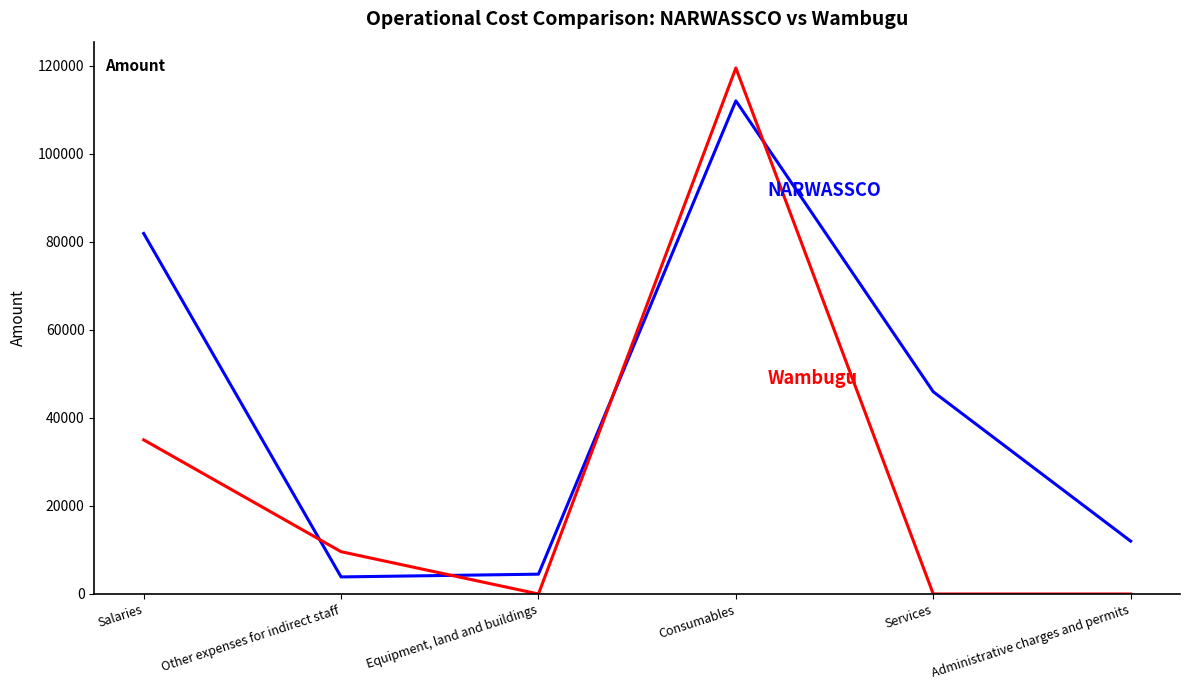

What is the difference between the highest and lowest values at Equipment, land and buildings?

4500